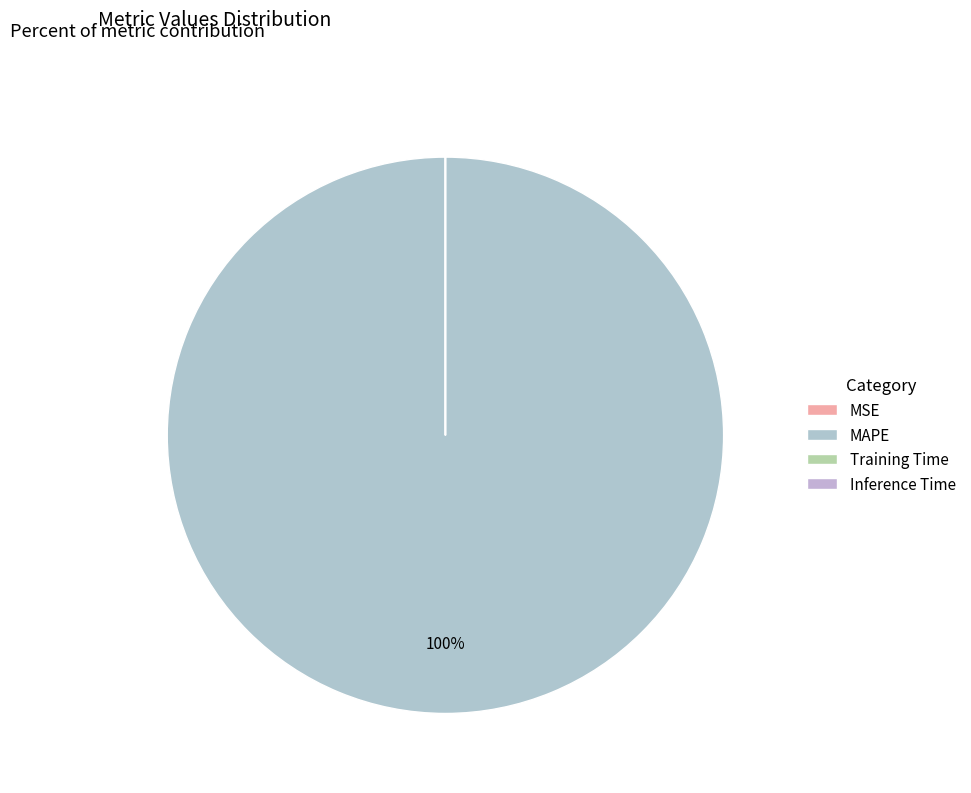

How many segments does this pie chart have?

4